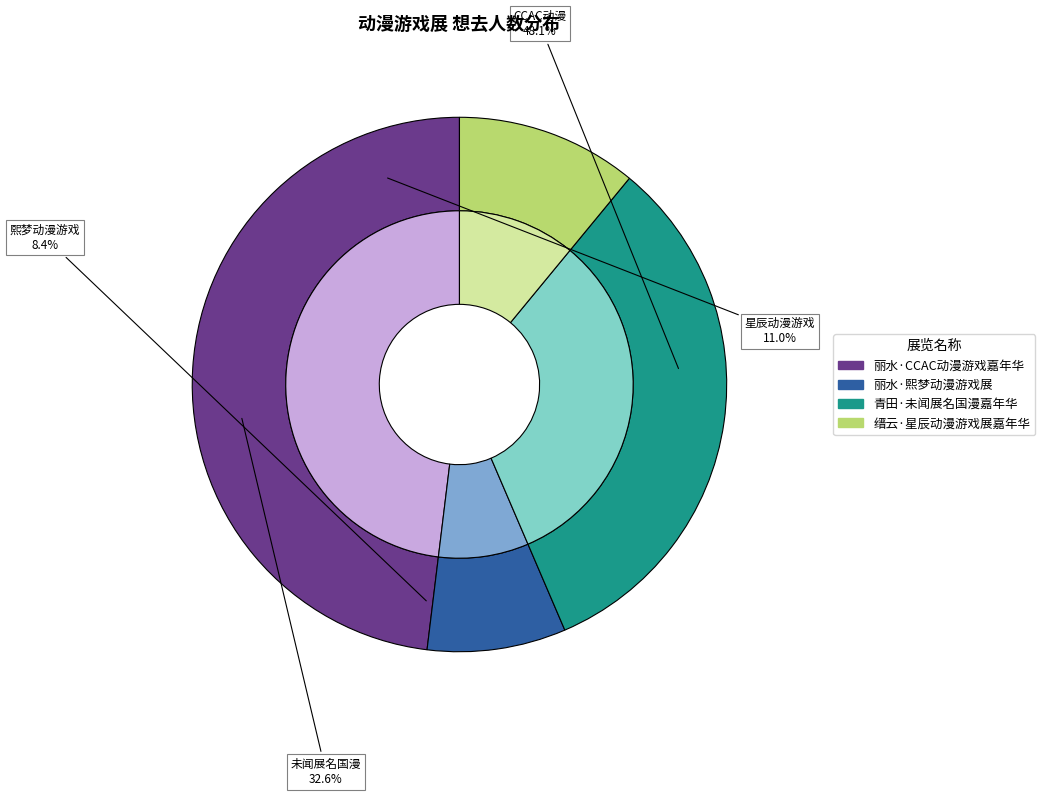

To the nearest percent, what is the difference between the 缙云·星辰动漫游戏展嘉年华 and 丽水·熙梦动漫游戏展 slice percentages?

3%